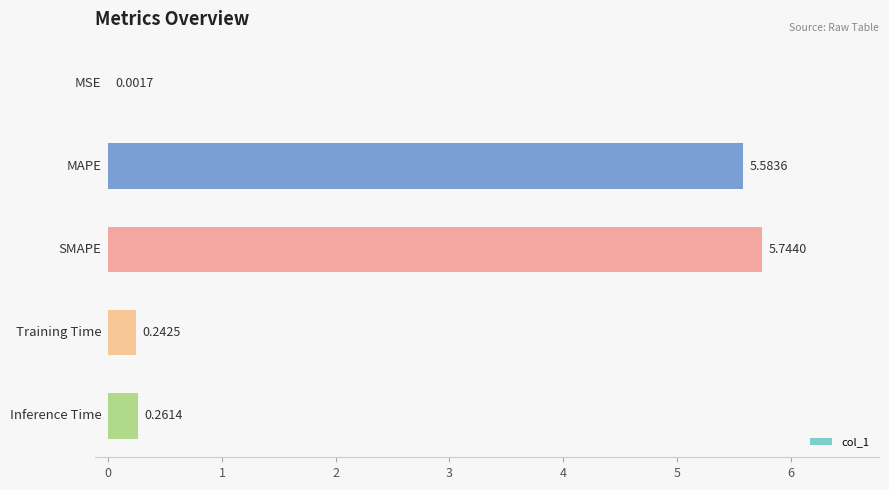

What is the sum of all values?

11.8